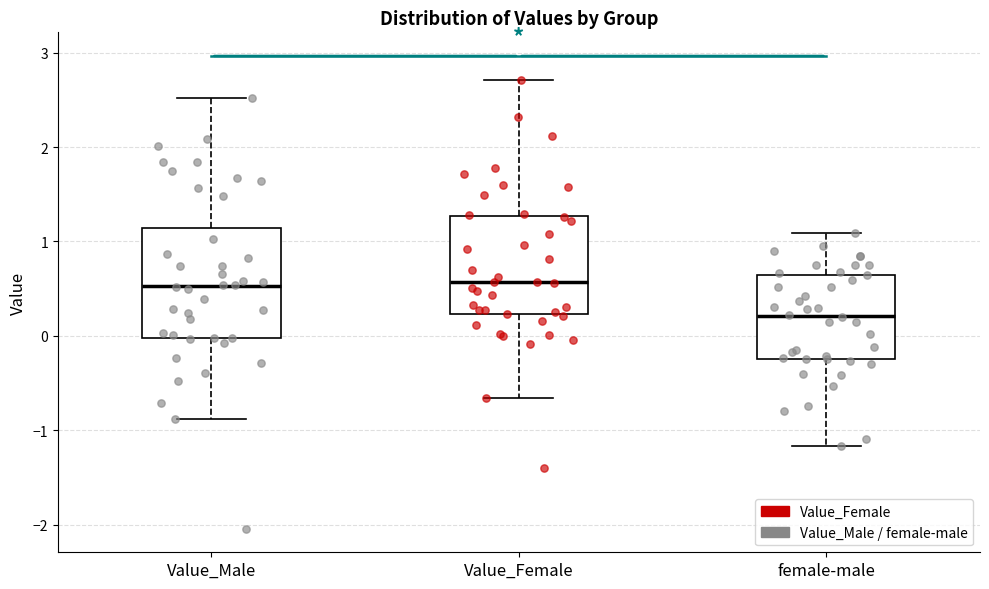

Reading left to right, read every box against the y-axis: the position of its median line, the range the box covers, and the ends of its whiskers. The values are not printed on the chart, so give them approximately, as read against the axis.

Value_Male: median 0.5, box 0.0 to 1.1, whiskers -0.9 to 2.5
Value_Female: median 0.6, box 0.2 to 1.3, whiskers -0.7 to 2.7
female-male: median 0.2, box -0.2 to 0.6, whiskers -1.2 to 1.1